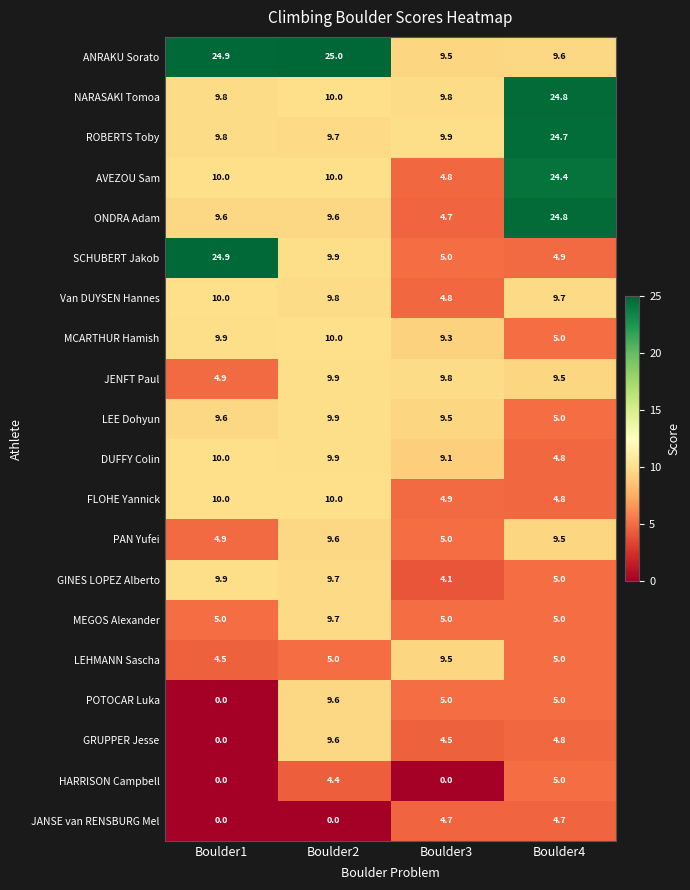

What is the sum of all MEGOS Alexander values?

24.7